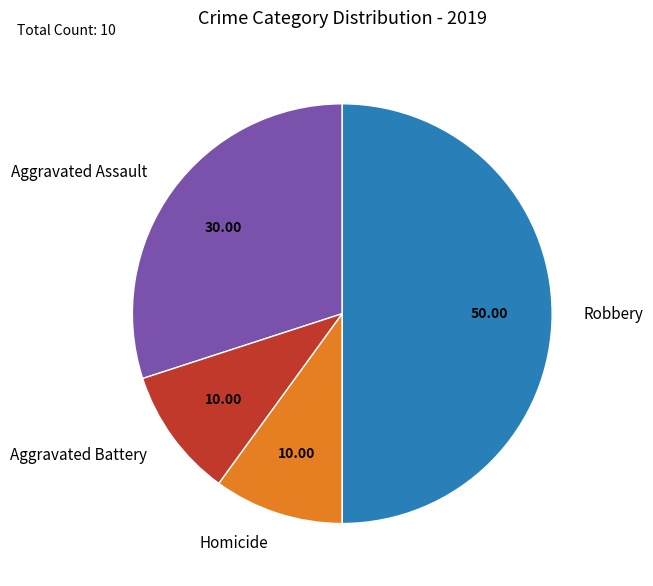

Is Homicide the majority of the pie?

No